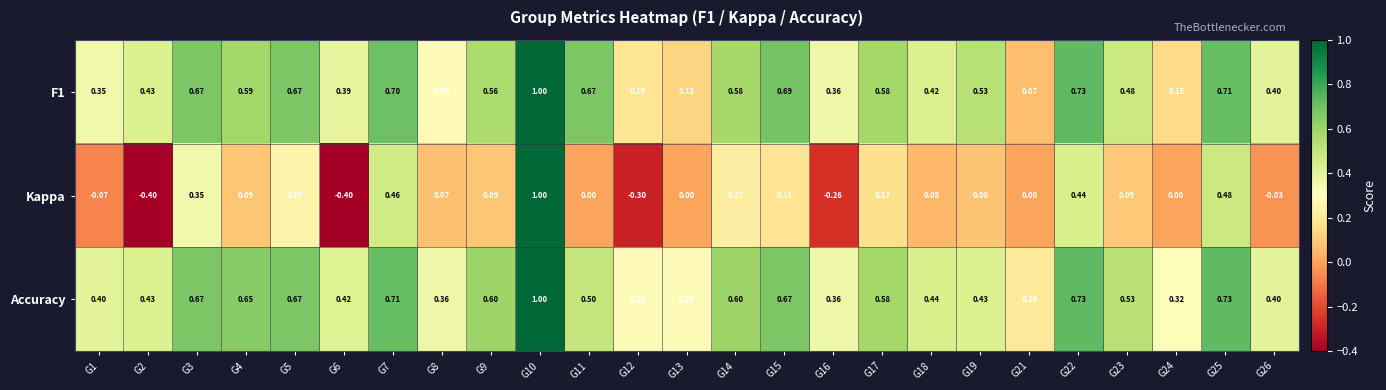

Is the value of Accuracy at G23 greater than the value of F1 at G13?

Yes